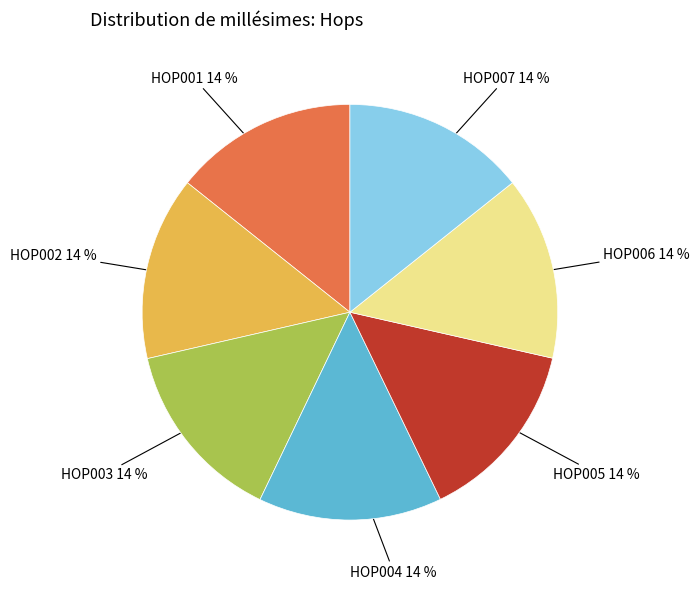

To the nearest percent, what is the average slice percentage?

14%